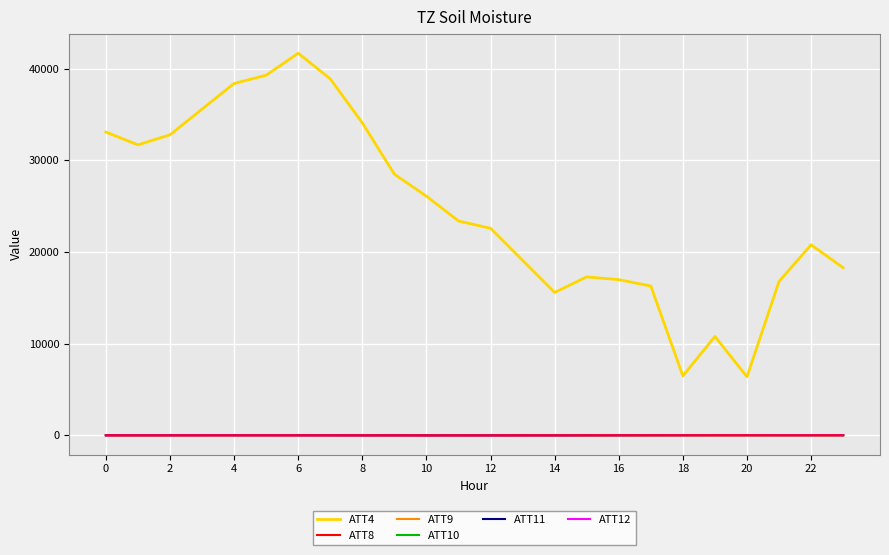

True or false: ATT8 and ATT10 intersect in this chart.

False